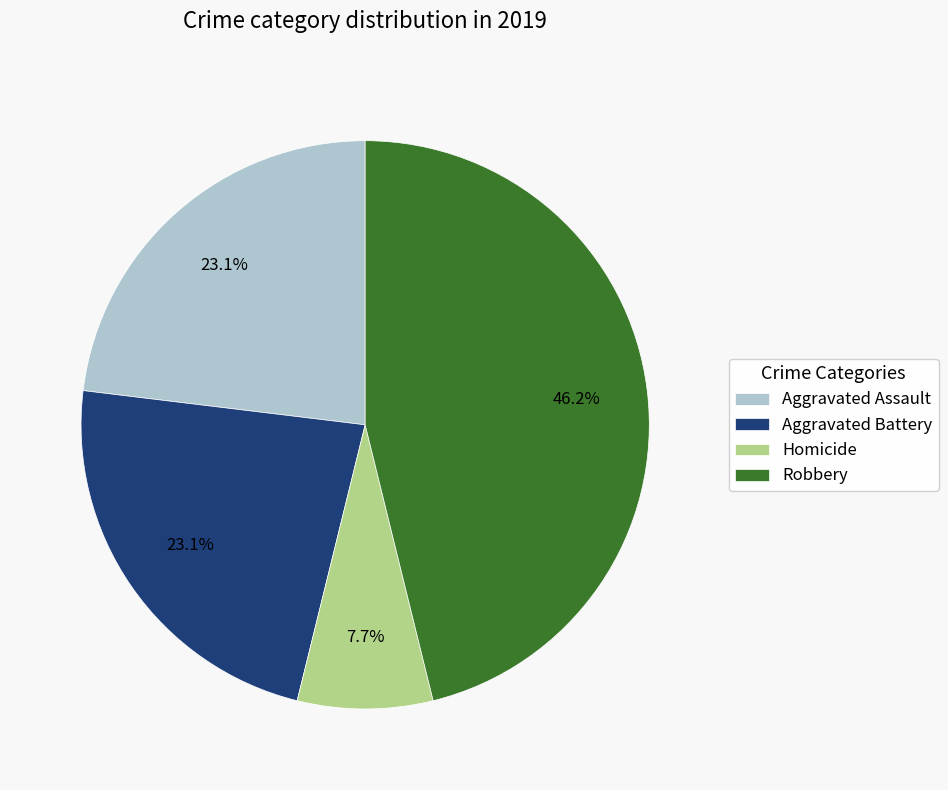

What percentage do Aggravated Battery and Robbery together represent?

69.2%